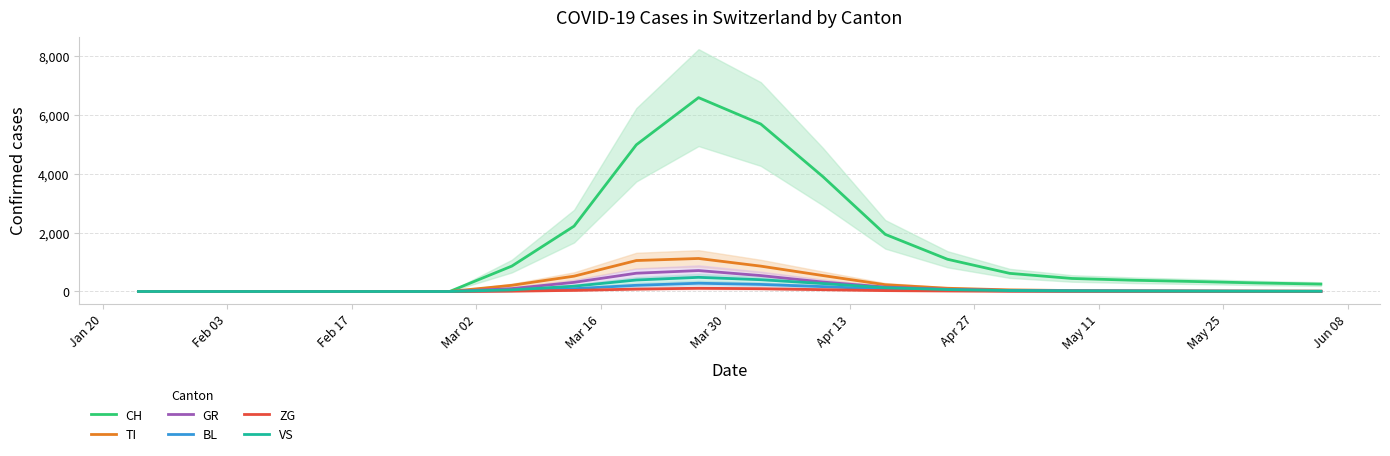

True or false: GR and ZG cross at least once.

False